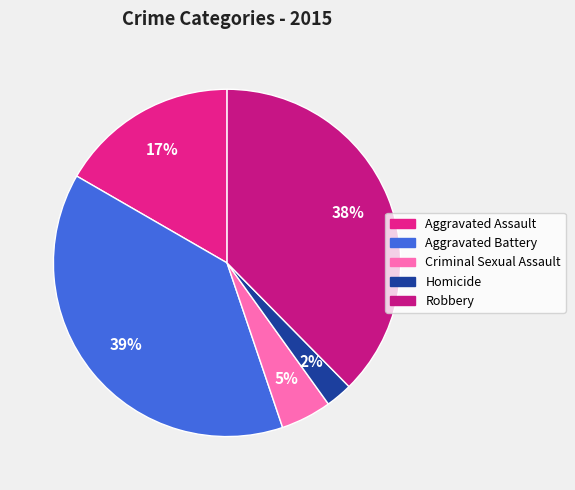

Rank the categories by value from highest to lowest.

Aggravated Battery, Robbery, Aggravated Assault, Criminal Sexual Assault, Homicide